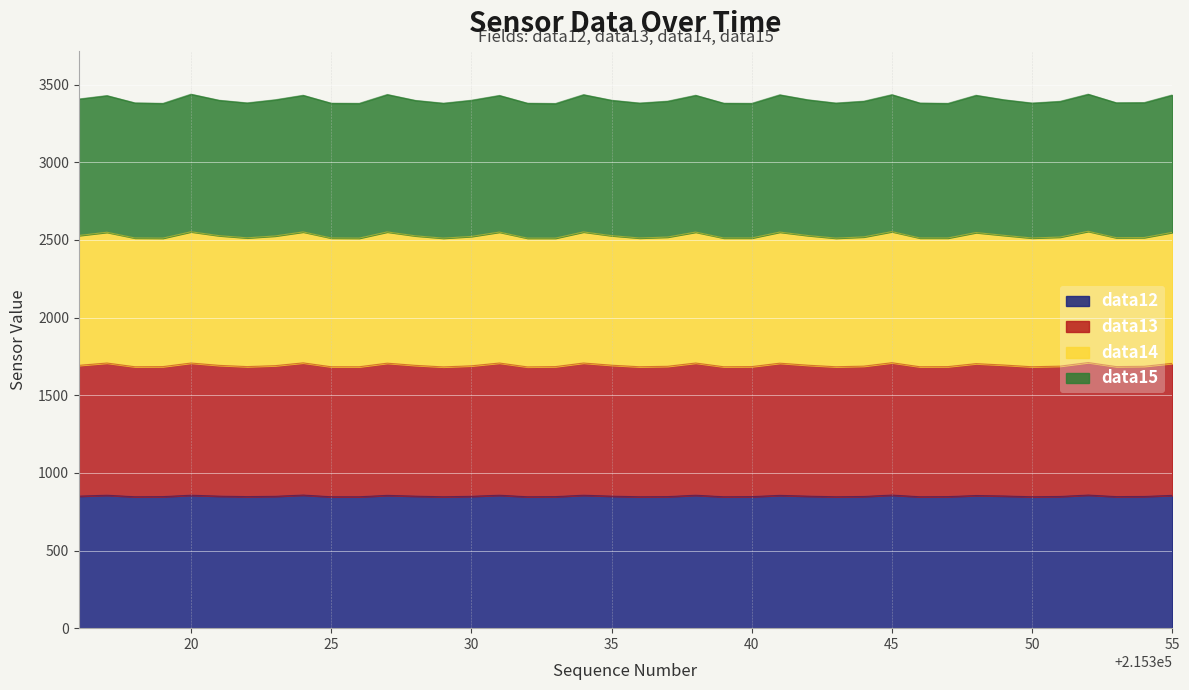

True or false: data14 has more than 2 interior local peaks.

True